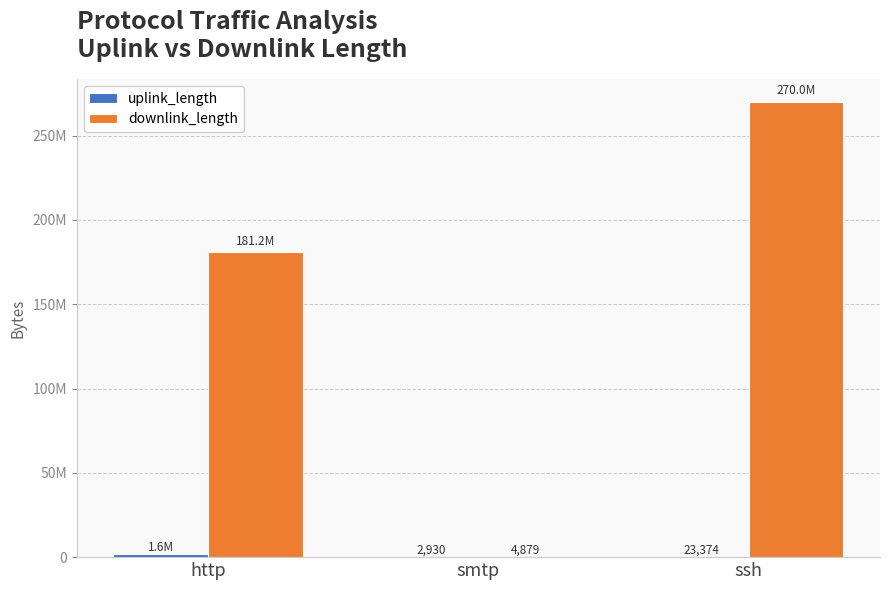

Between smtp and http, which is larger?

http